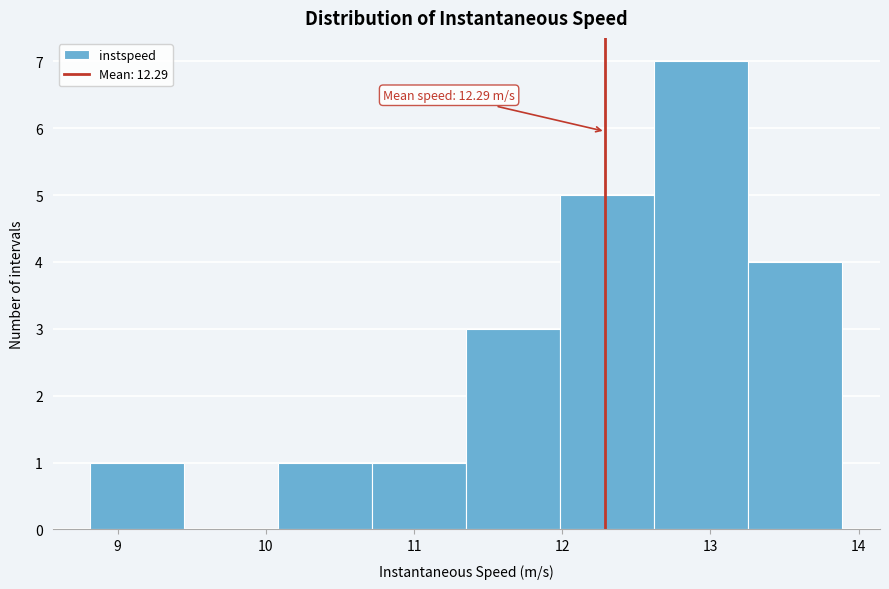

Over which range of the x-axis is the bar tallest?

12.6 to 13.3